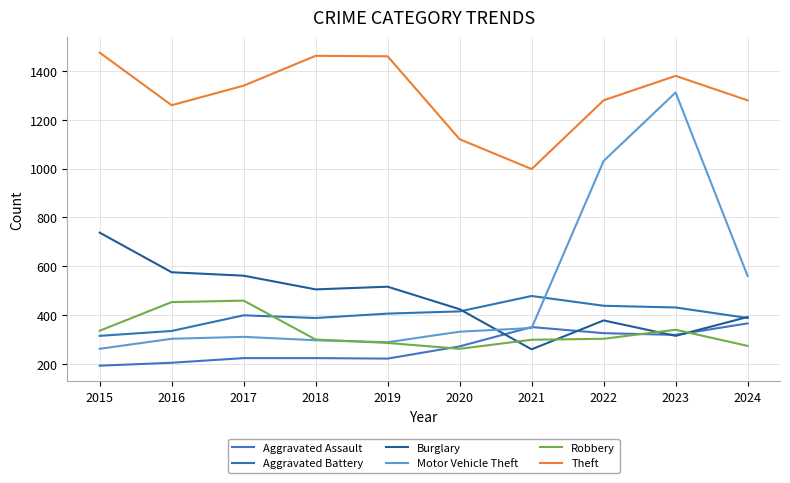

In Robbery, how many points are lower than both neighbors (excluding endpoints)?

1